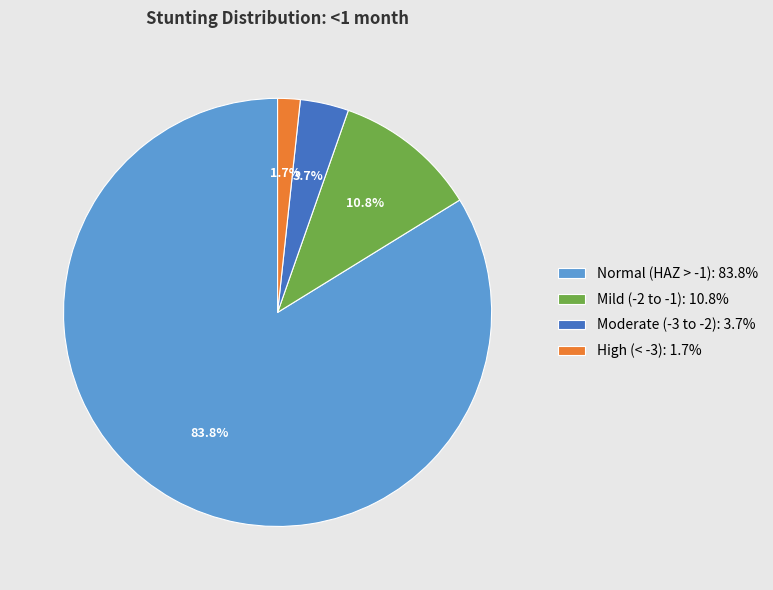

Is there any slice that represents more than half of the pie?

Yes